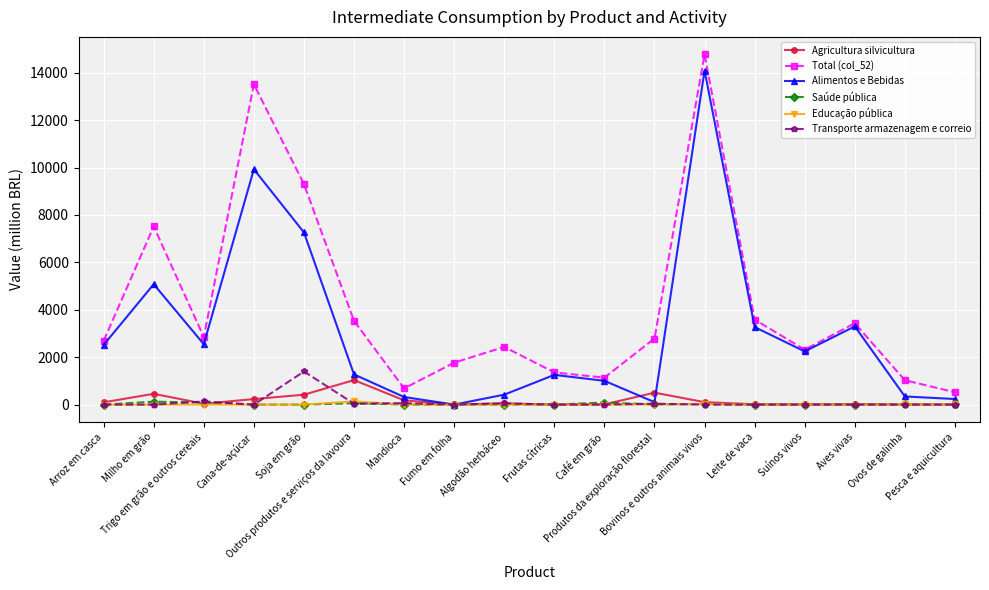

What is the sum of the Transporte armazenagem e correio values at Café em grão and Outros produtos e serviços da lavoura?

37.6